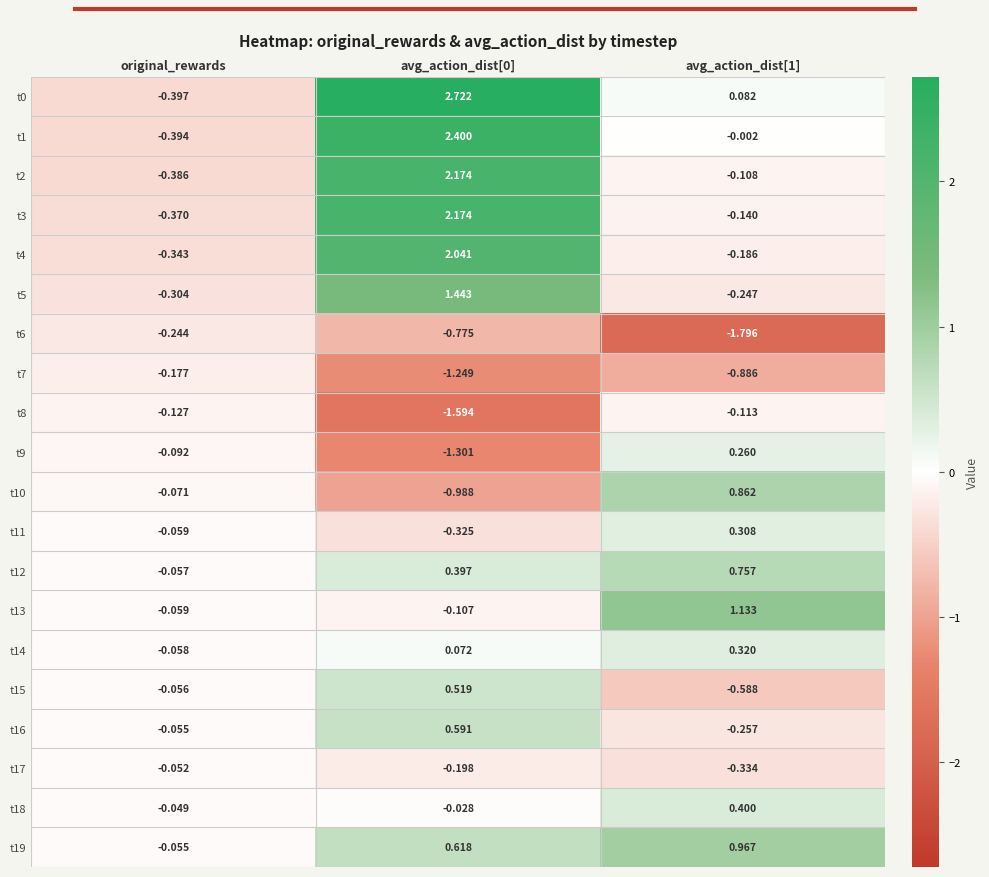

At which label is t9 closest to 0?

original_rewards